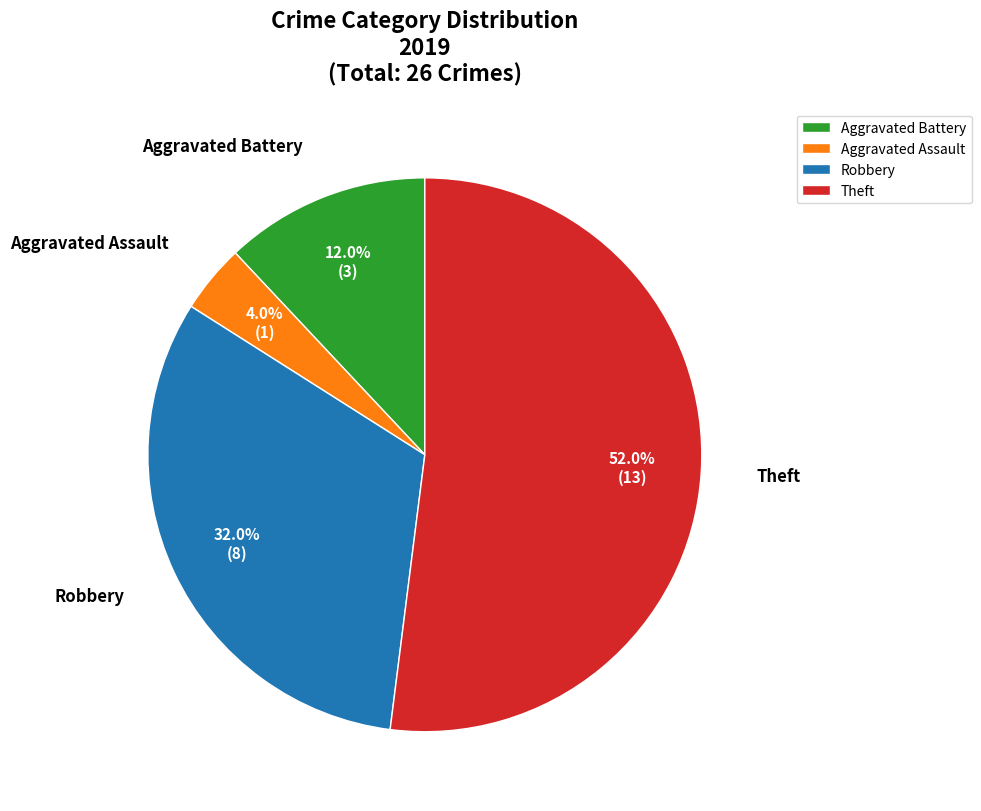

Approximately how many times larger is the value at Robbery compared to Aggravated Assault?

8.0